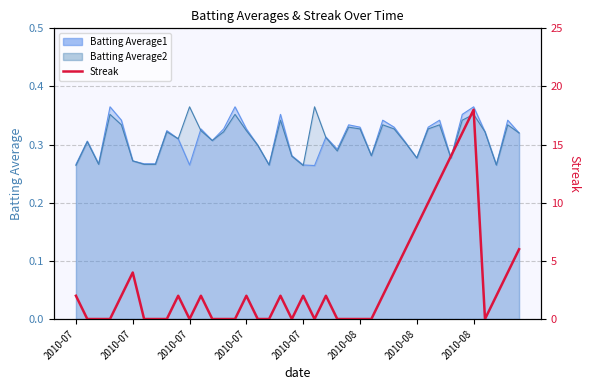

How many positive values are there?

21